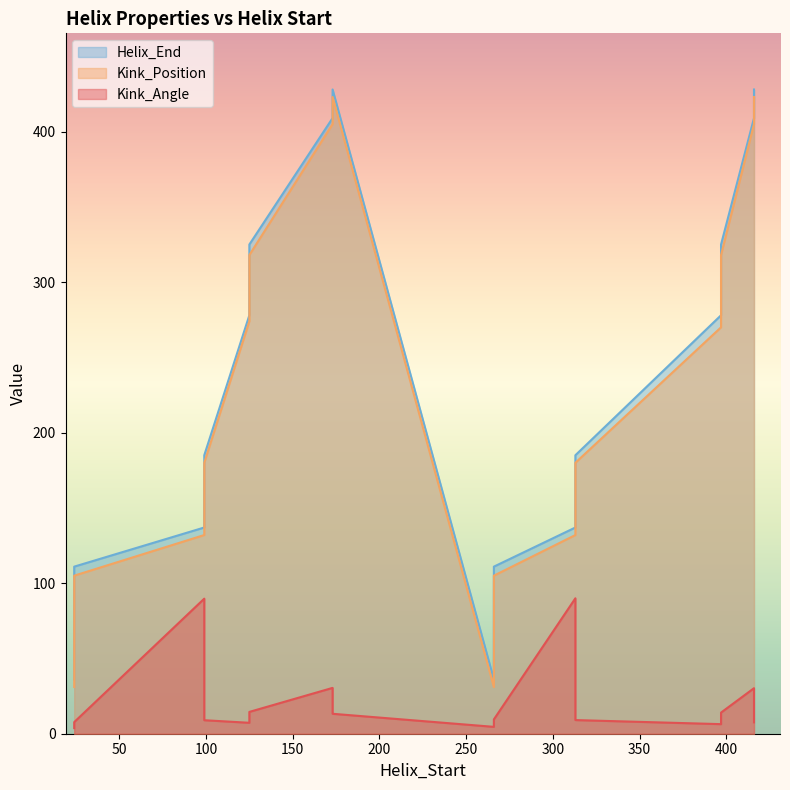

True or false: Helix_End and Kink_Position intersect in this chart.

False